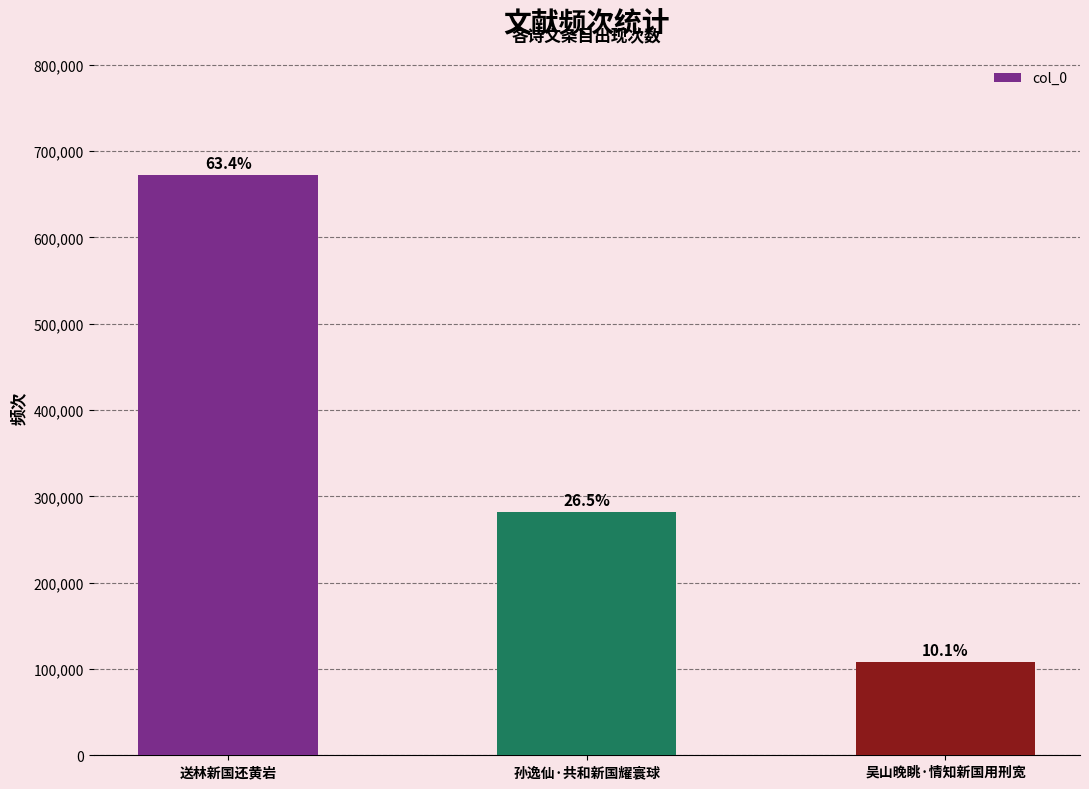

Which has a higher value, 送林新国还黄岩 or 吴山晚眺·情知新国用刑宽?

送林新国还黄岩